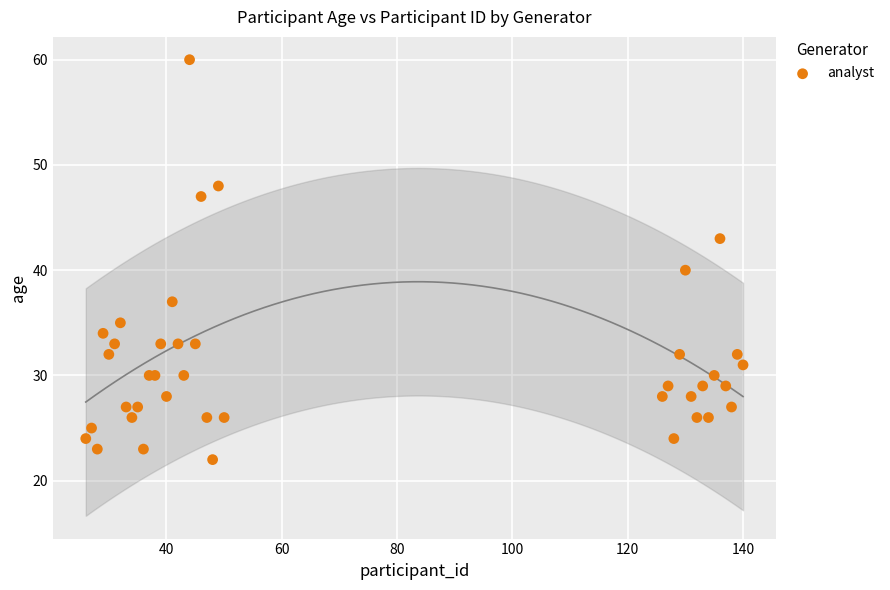

What Y value in the scatter plot is closest to 41?

40